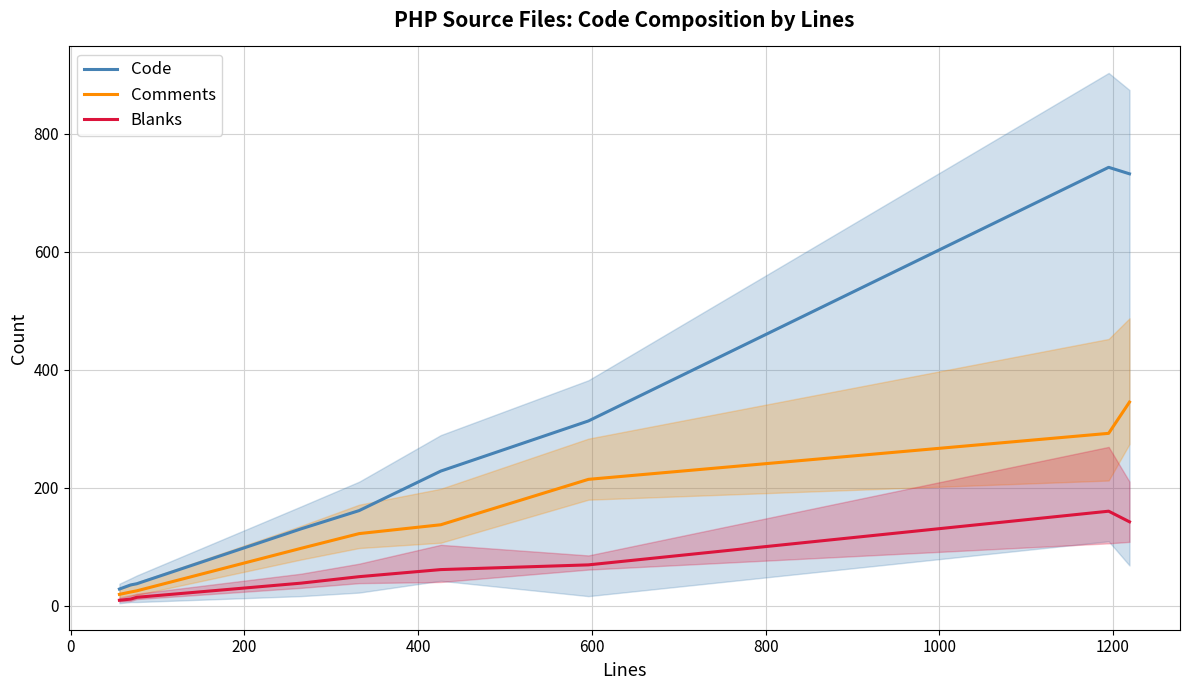

True or false: Blanks and Code intersect in this chart.

False